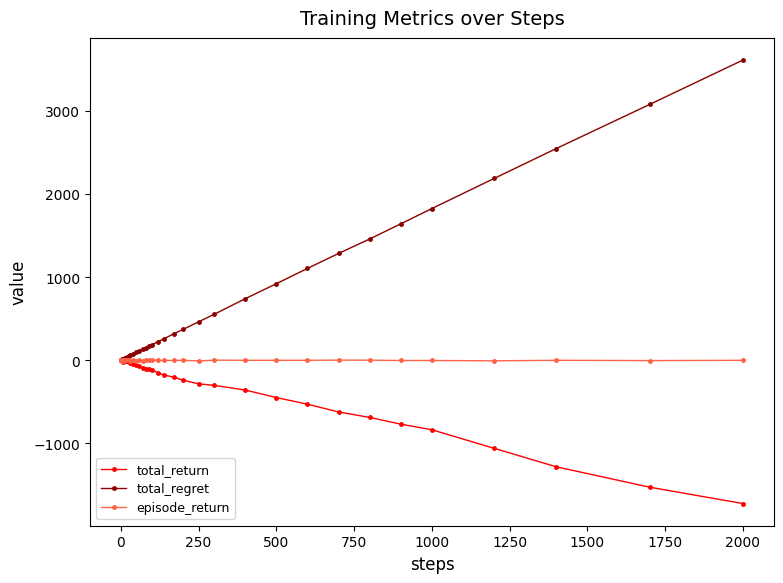

Which series has the largest total across all categories?

total_regret